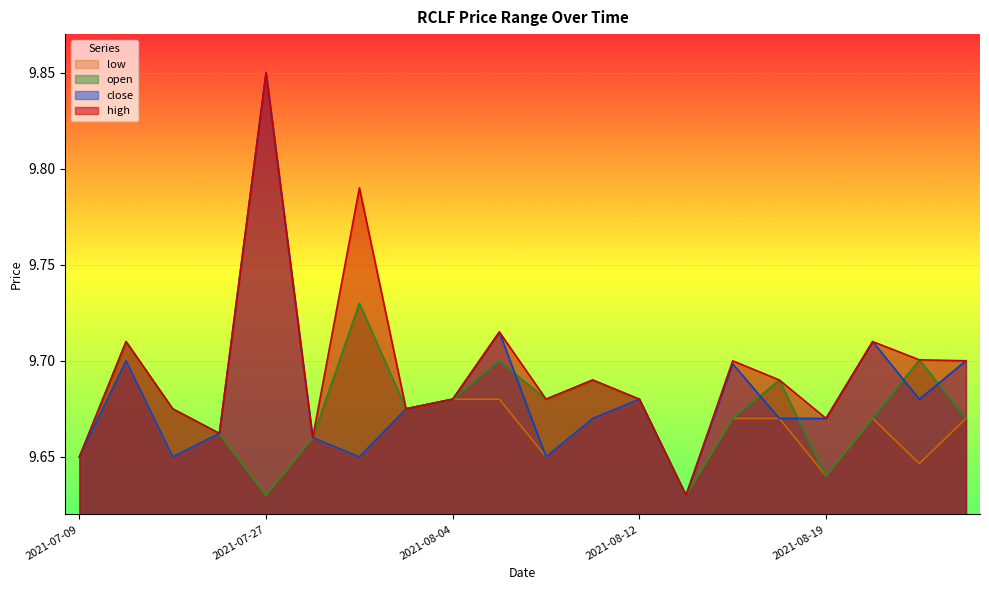

Reading right to left, what are all the values shown in this chart?

high: 2021-08-31=9.7	2021-08-25=9.7	2021-08-23=9.7	2021-08-19=9.7	2021-08-18=9.7	2021-08-17=9.7	2021-08-13=9.6	2021-08-12=9.7	2021-08-11=9.7	2021-08-10=9.7	2021-08-05=9.7	2021-08-04=9.7	2021-08-03=9.7	2021-08-02=9.8	2021-07-28=9.7	2021-07-27=9.8	2021-07-16=9.7	2021-07-15=9.7	2021-07-12=9.7	2021-07-09=9.7
open: 2021-08-31=9.7	2021-08-25=9.7	2021-08-23=9.7	2021-08-19=9.6	2021-08-18=9.7	2021-08-17=9.7	2021-08-13=9.6	2021-08-12=9.7	2021-08-11=9.7	2021-08-10=9.7	2021-08-05=9.7	2021-08-04=9.7	2021-08-03=9.7	2021-08-02=9.7	2021-07-28=9.7	2021-07-27=9.6	2021-07-16=9.7	2021-07-15=9.7	2021-07-12=9.7	2021-07-09=9.7
close: 2021-08-31=9.7	2021-08-25=9.7	2021-08-23=9.7	2021-08-19=9.7	2021-08-18=9.7	2021-08-17=9.7	2021-08-13=9.6	2021-08-12=9.7	2021-08-11=9.7	2021-08-10=9.7	2021-08-05=9.7	2021-08-04=9.7	2021-08-03=9.7	2021-08-02=9.7	2021-07-28=9.7	2021-07-27=9.8	2021-07-16=9.7	2021-07-15=9.7	2021-07-12=9.7	2021-07-09=9.7
low: 2021-08-31=9.7	2021-08-25=9.6	2021-08-23=9.7	2021-08-19=9.6	2021-08-18=9.7	2021-08-17=9.7	2021-08-13=9.6	2021-08-12=9.7	2021-08-11=9.7	2021-08-10=9.7	2021-08-05=9.7	2021-08-04=9.7	2021-08-03=9.7	2021-08-02=9.7	2021-07-28=9.7	2021-07-27=9.6	2021-07-16=9.7	2021-07-15=9.7	2021-07-12=9.7	2021-07-09=9.7